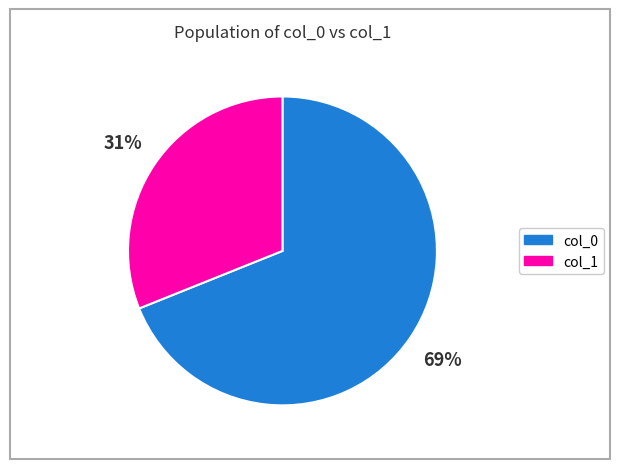

To the nearest percent, what percentage of the pie is col_1?

31%